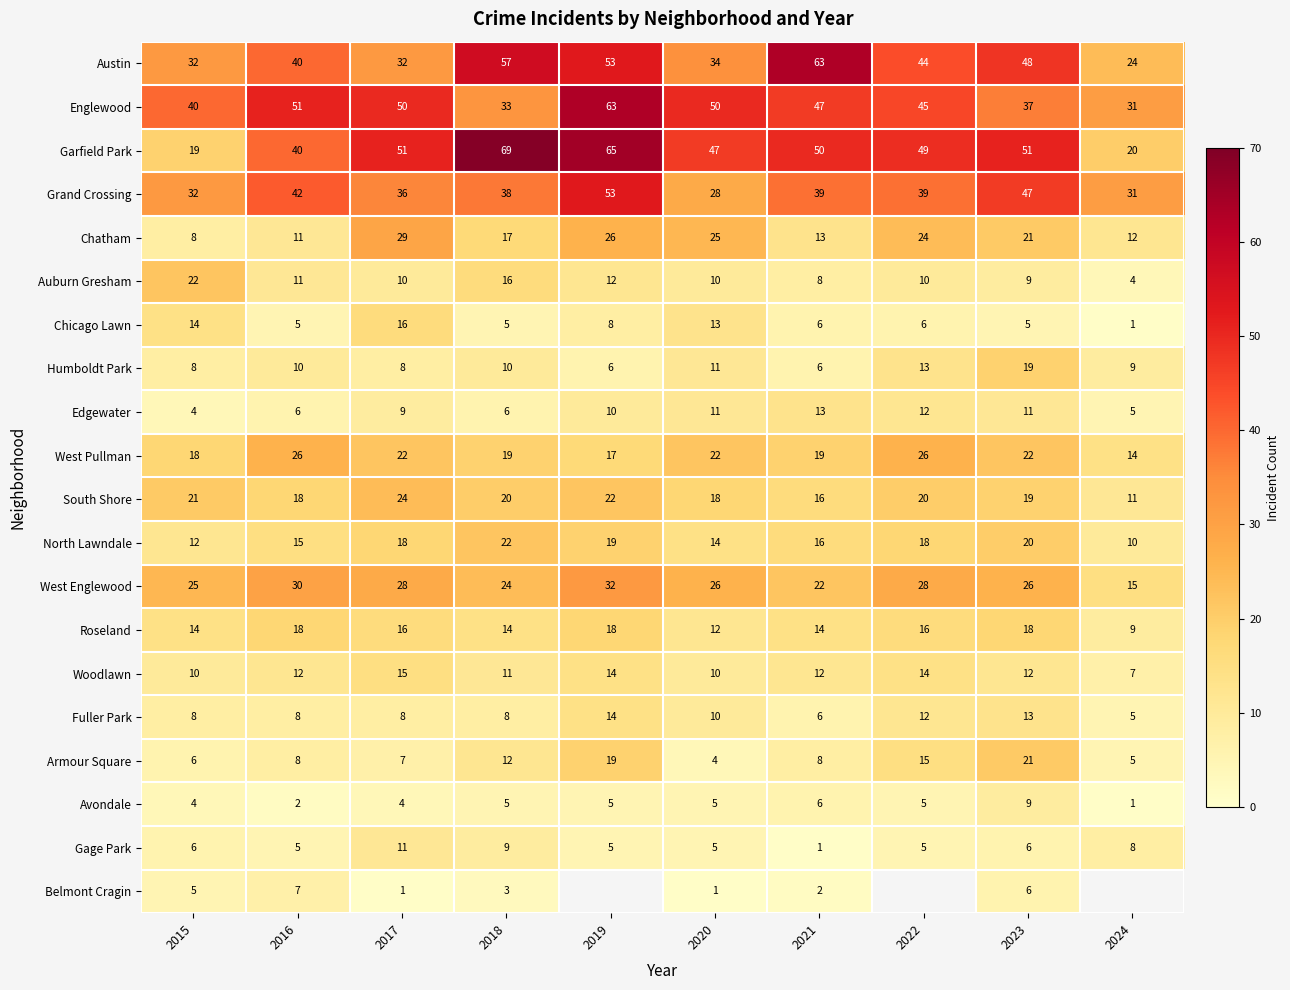

What is the difference between the Chicago Lawn values at 2024 and 2019?

7